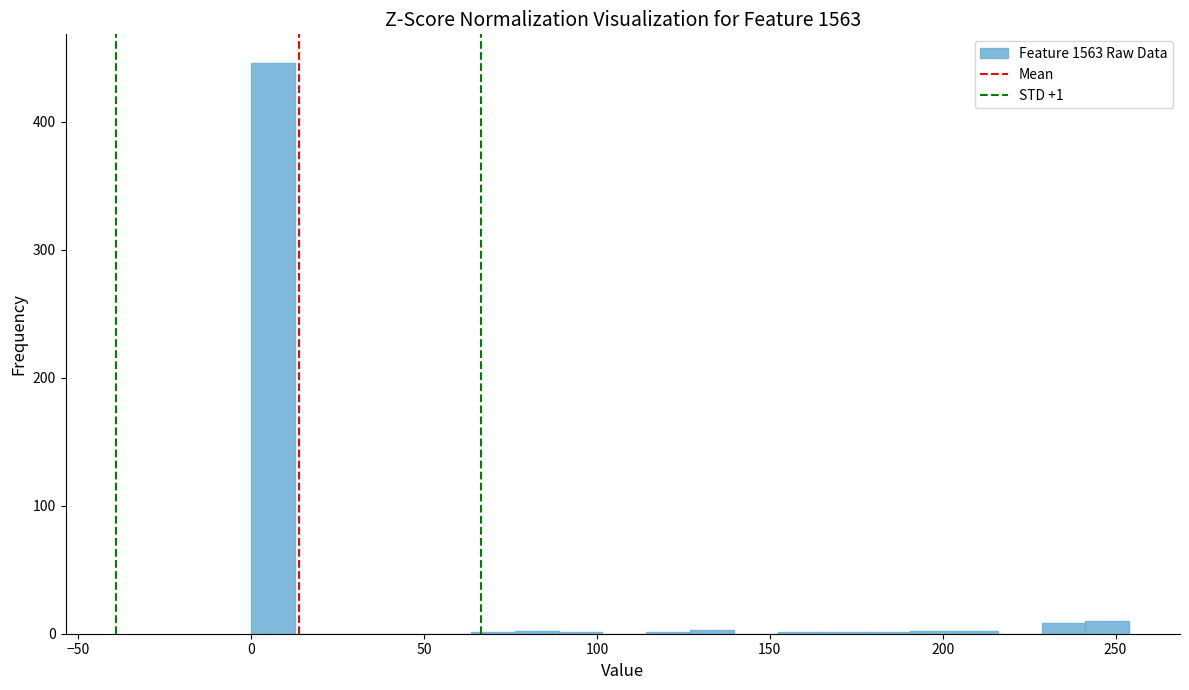

Around what value on the x-axis is the tallest bar? Give the approximate position of its centre, as read against the axis.

5